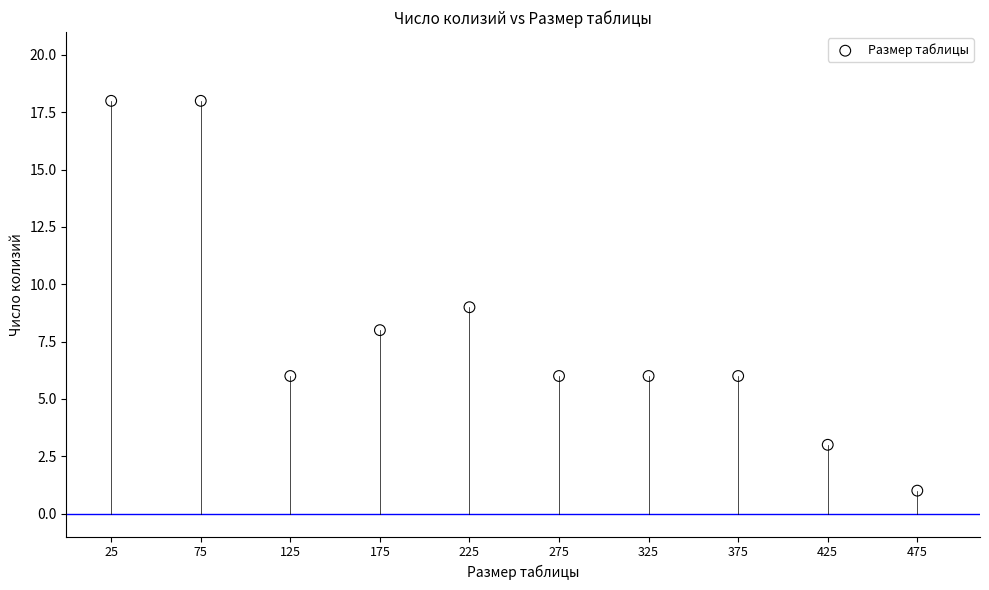

What is the average Y value?

8